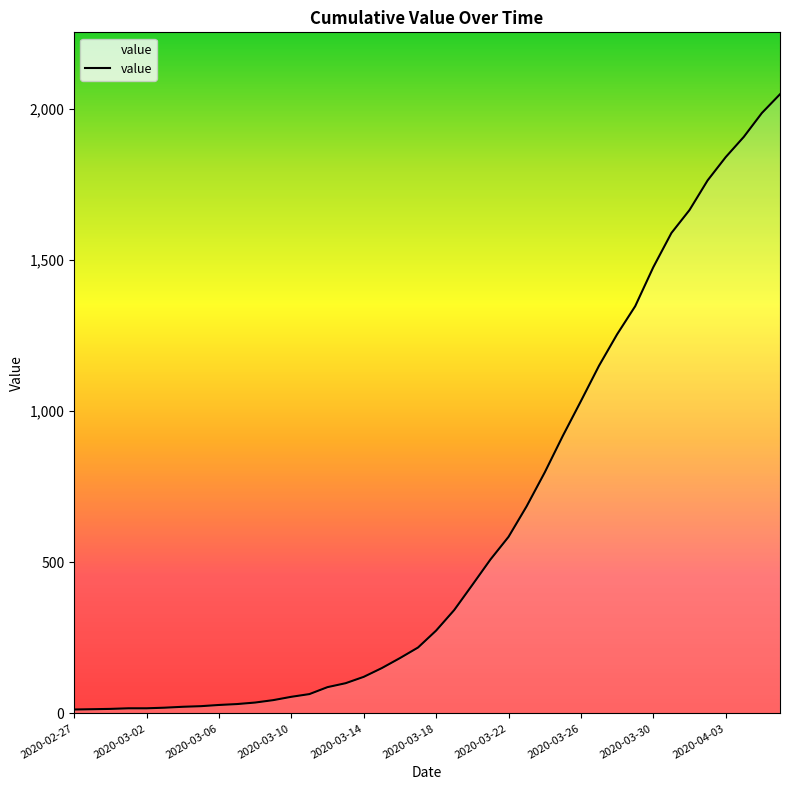

What is the maximum value shown in the chart?

2048